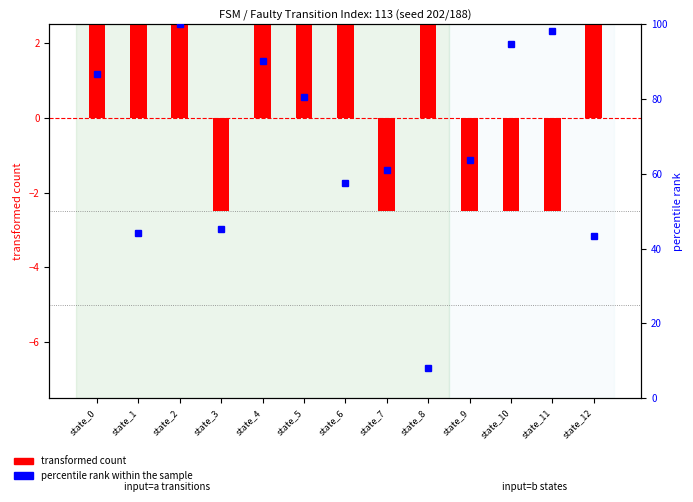

Which series has the largest total across all categories?

percentile rank within the sample